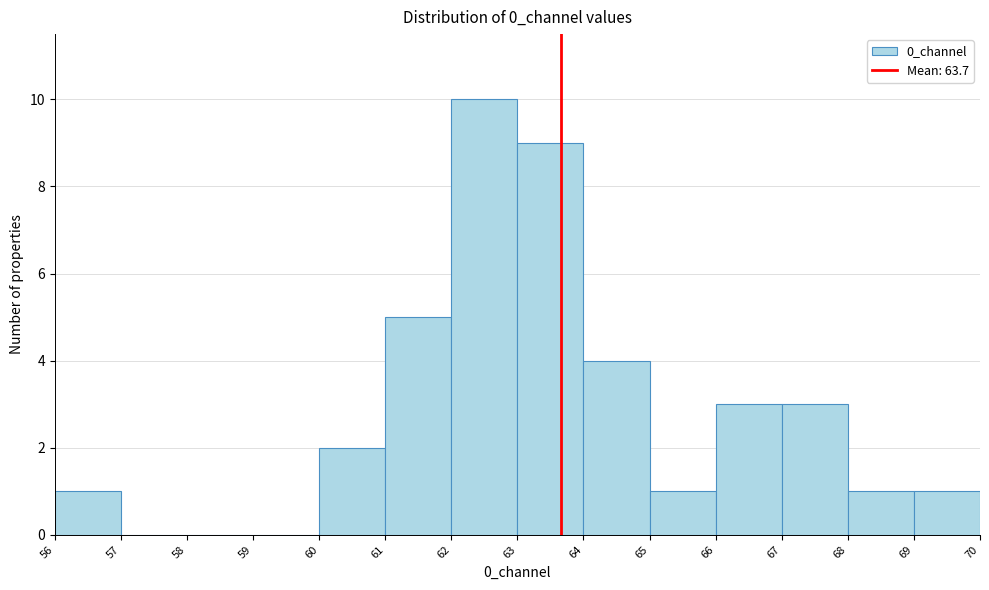

Reading left to right, list every bar in this chart as the range it spans on the x-axis followed by its height. The values are not printed on the chart, so give them approximately, as read against the axis.

56 to 57: 1
57 to 58: 0
58 to 59: 0
59 to 60: 0
60 to 61: 2
61 to 62: 5
62 to 63: 10
63 to 64: 9
64 to 65: 4
65 to 66: 1
66 to 67: 3
67 to 68: 3
68 to 69: 1
69 to 70: 1